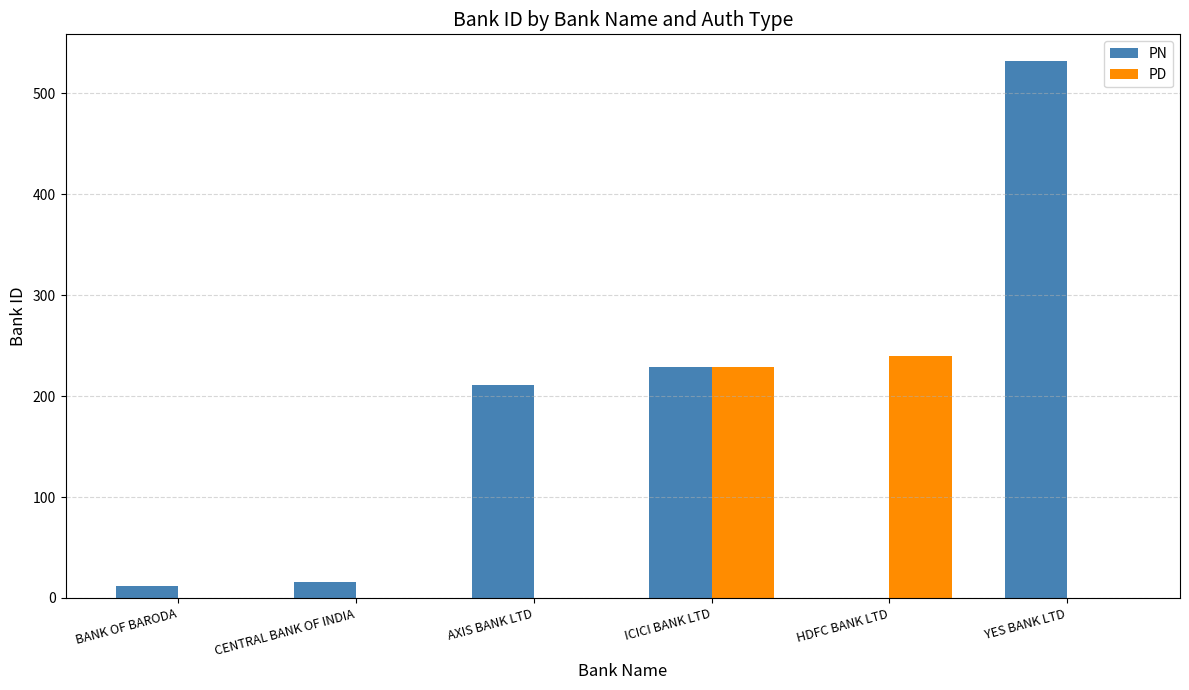

At which label does PD reach its peak?

HDFC BANK LTD